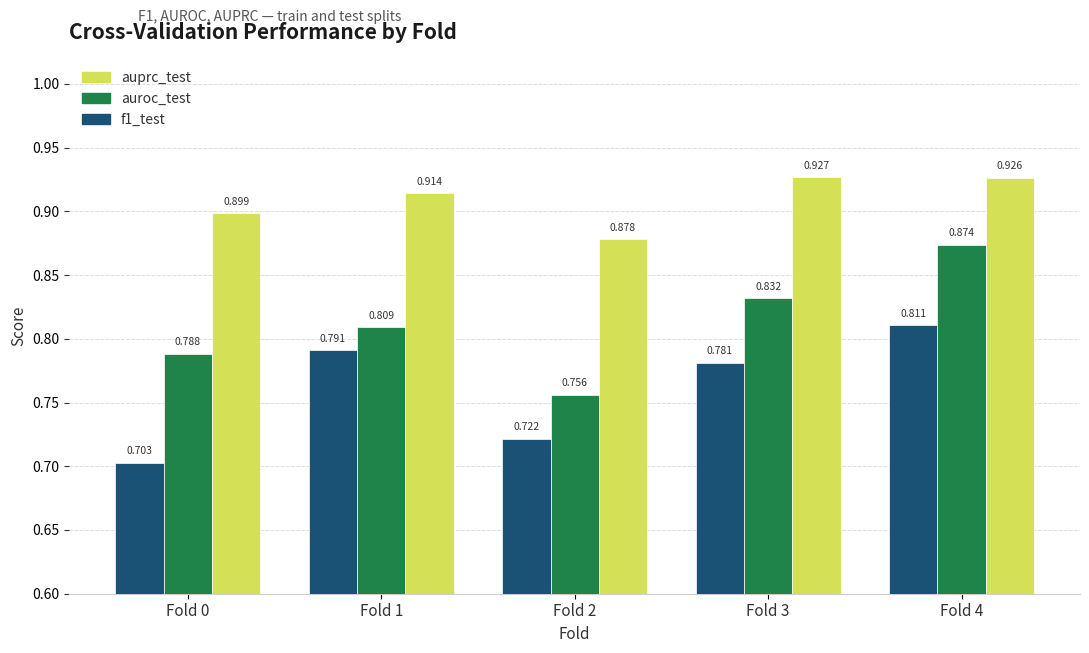

Which series changed the most between Fold 0 and Fold 4?

f1_test